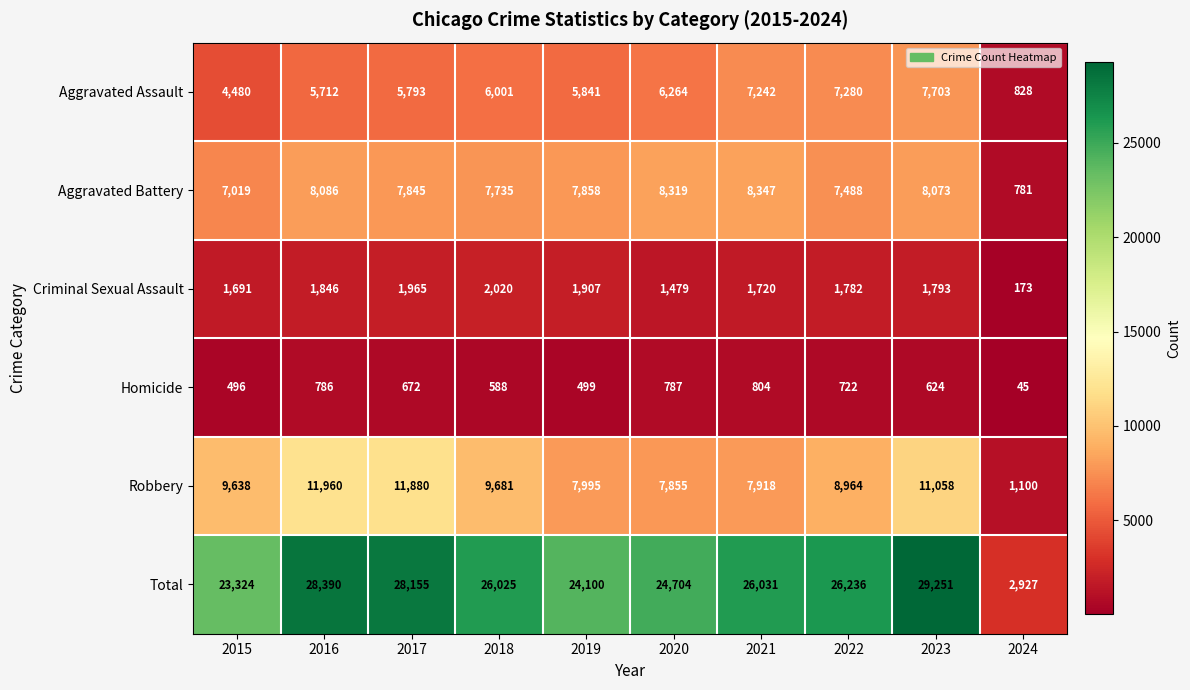

How many series are shown in this chart?

6